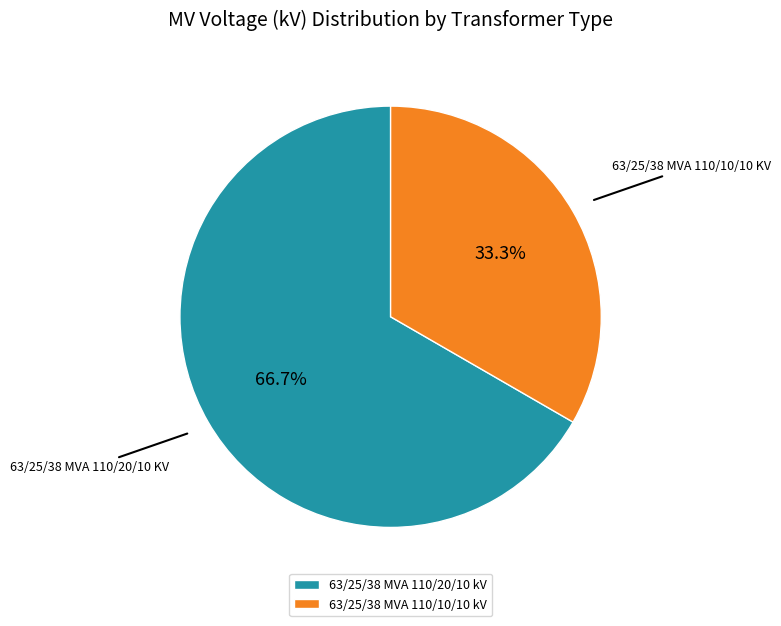

Does any single category account for the majority?

Yes